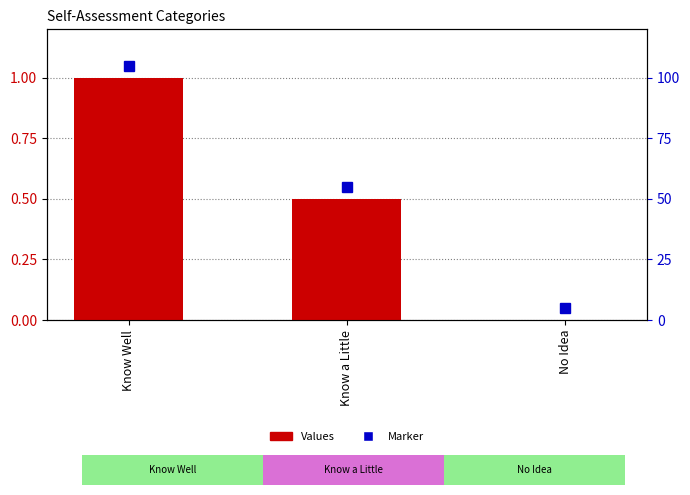

What is the average value?

0.5